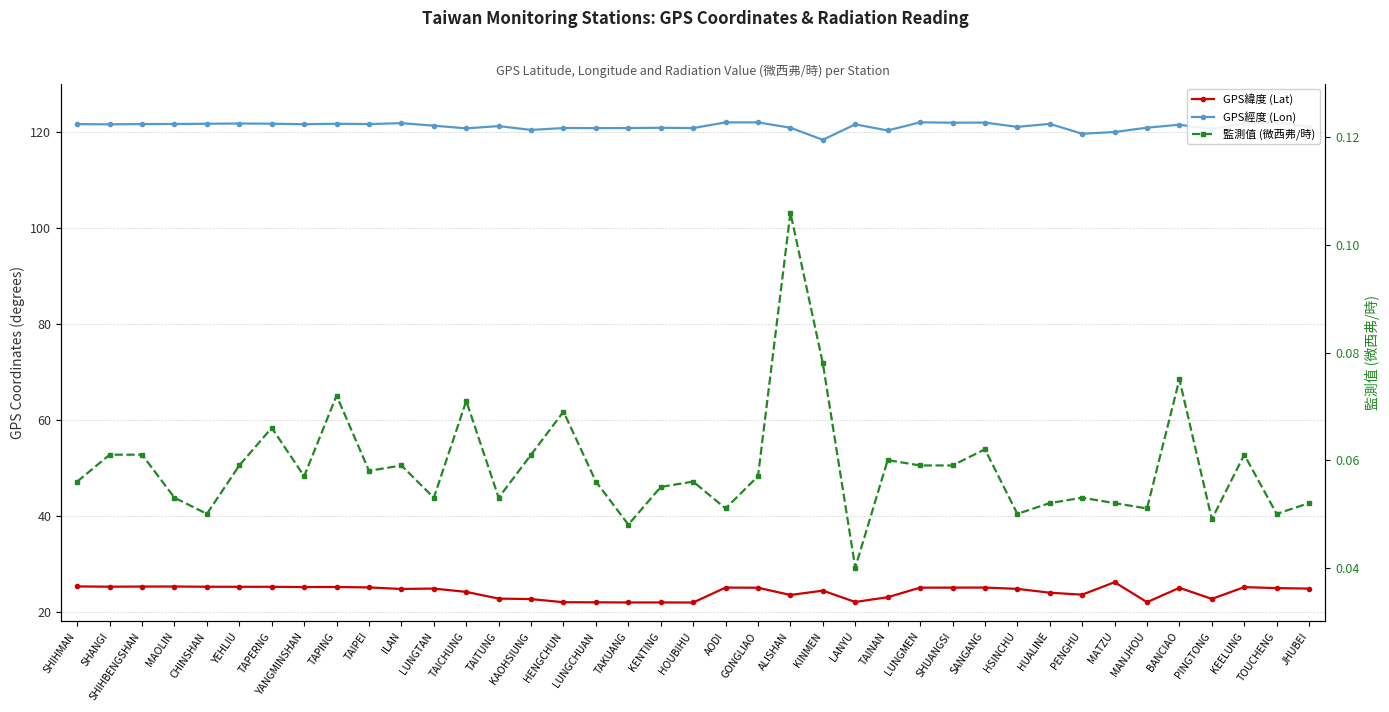

At how many categories does at least one series exceed 33?

39